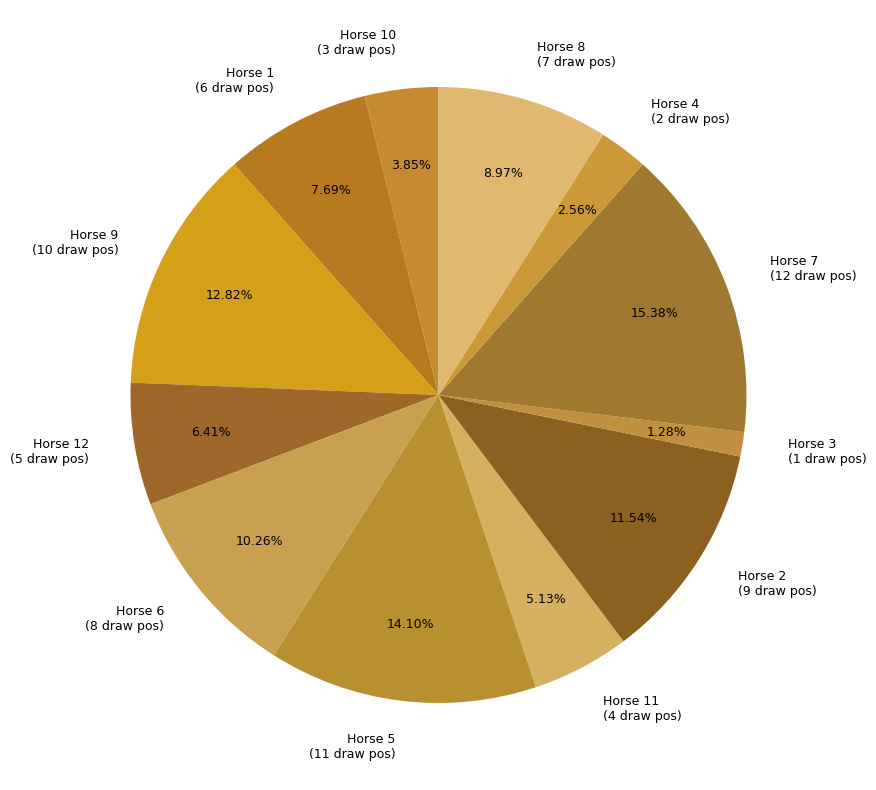

Which has a higher value, Horse 8 or Horse 3?

Horse 8